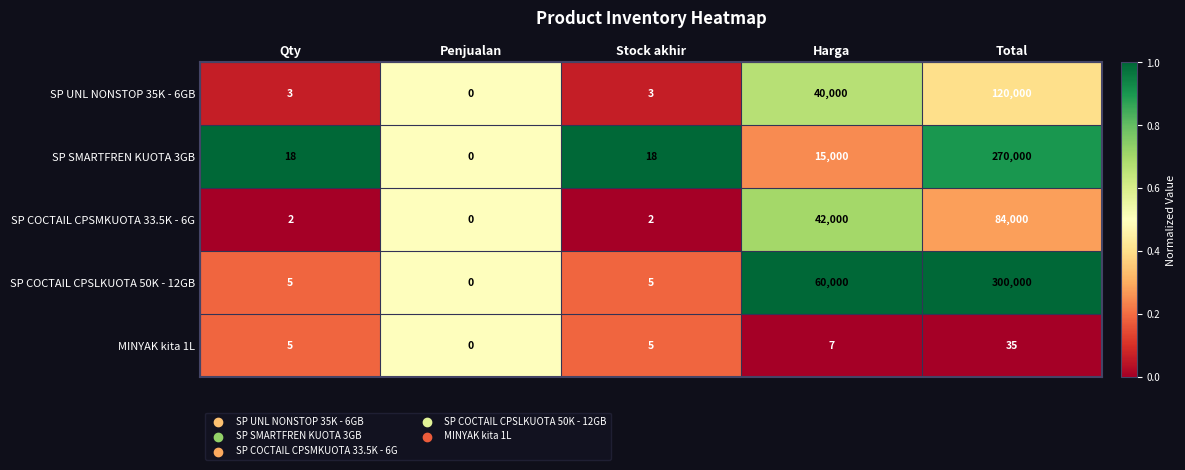

Reading left to right, extract all data points from this chart.

SP UNL NONSTOP 35K - 6GB: 3	0	3	40000	120000
SP SMARTFREN KUOTA 3GB: 18	0	18	15000	270000
SP COCTAIL CPSMKUOTA 33.5K - 6G: 2	0	2	42000	84000
SP COCTAIL CPSLKUOTA 50K - 12GB: 5	0	5	60000	300000
MINYAK kita 1L: 5	0	5	7	35